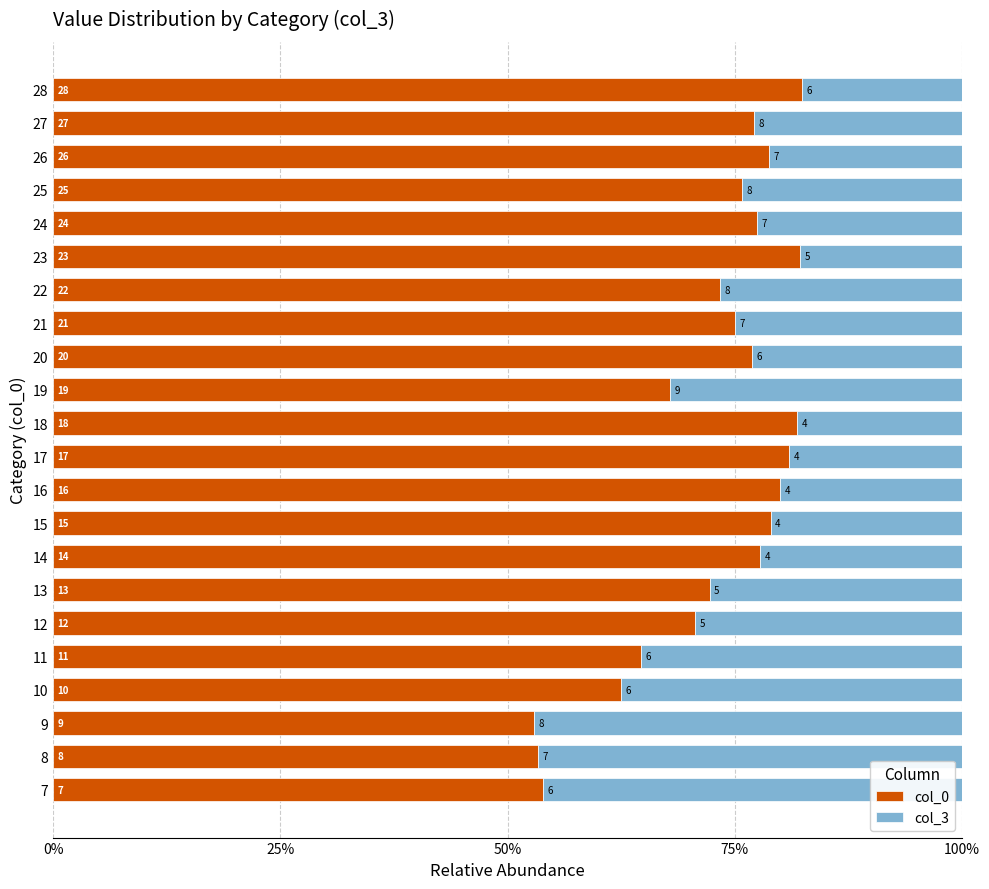

What are all the series names shown in the legend?

col_0, col_3